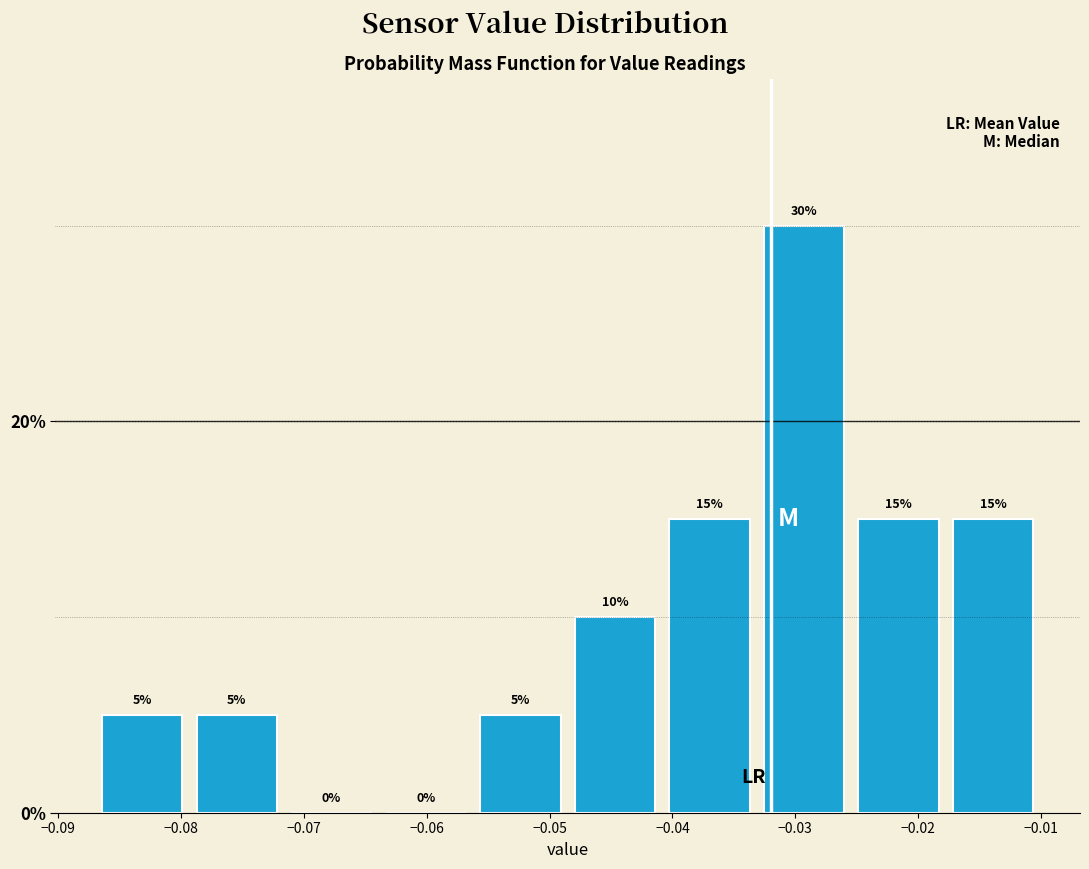

Over which range of the x-axis is the bar tallest?

-0.033 to -0.025